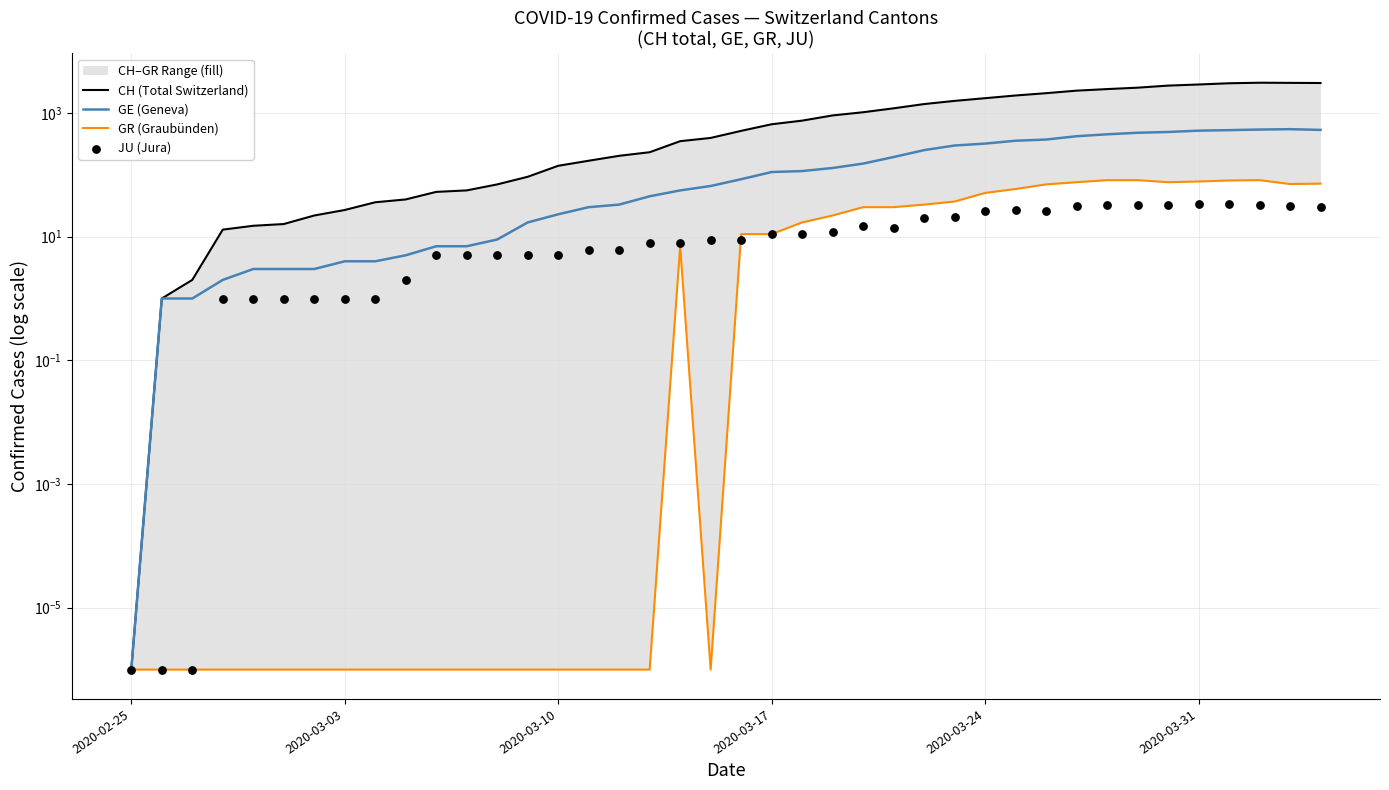

Which series reaches the maximum Y coordinate?

CH (Total Switzerland)